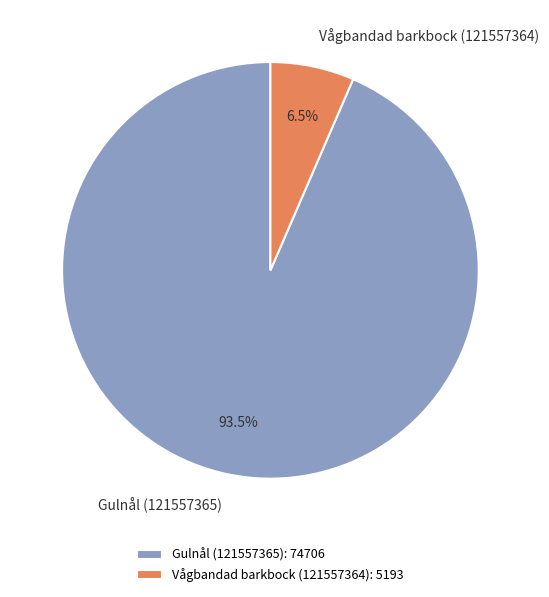

Between Gulnål (121557365) and Vågbandad barkbock (121557364), which is larger?

Gulnål (121557365)